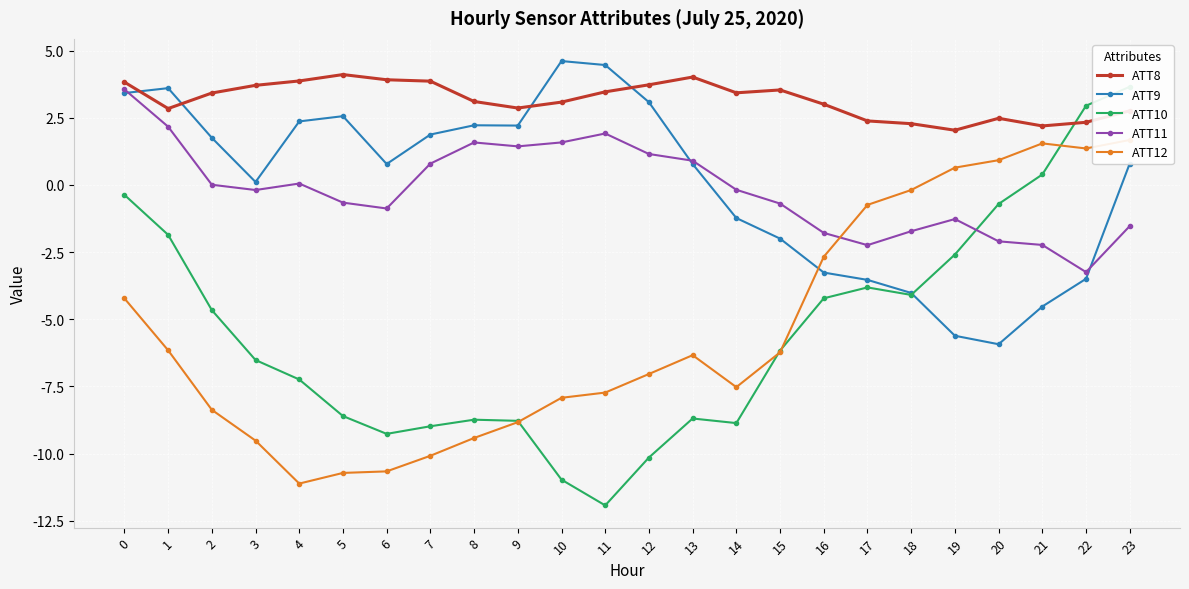

Reading left to right, list all the values displayed in this chart.

ATT8: 3.8	2.8	3.4	3.7	3.9	4.1	3.9	3.9	3.1	2.9	3.1	3.5	3.7	4.0	3.4	3.5	3.0	2.4	2.3	2.0	2.5	2.2	2.3	2.8
ATT9: 3.4	3.6	1.8	0.1	2.4	2.6	0.8	1.9	2.2	2.2	4.6	4.5	3.1	0.8	-1.2	-2.0	-3.3	-3.5	-4.0	-5.6	-5.9	-4.5	-3.5	0.8
ATT10: -0.4	-1.9	-4.7	-6.5	-7.2	-8.6	-9.3	-9.0	-8.7	-8.8	-11.0	-11.9	-10.1	-8.7	-8.9	-6.2	-4.2	-3.8	-4.1	-2.6	-0.7	0.4	2.9	3.7
ATT11: 3.6	2.2	0.0	-0.2	0.1	-0.7	-0.9	0.8	1.6	1.4	1.6	1.9	1.1	0.9	-0.2	-0.7	-1.8	-2.2	-1.7	-1.3	-2.1	-2.2	-3.2	-1.5
ATT12: -4.2	-6.2	-8.4	-9.5	-11.1	-10.7	-10.7	-10.1	-9.4	-8.8	-7.9	-7.7	-7.0	-6.3	-7.5	-6.2	-2.7	-0.7	-0.2	0.6	0.9	1.5	1.4	1.7